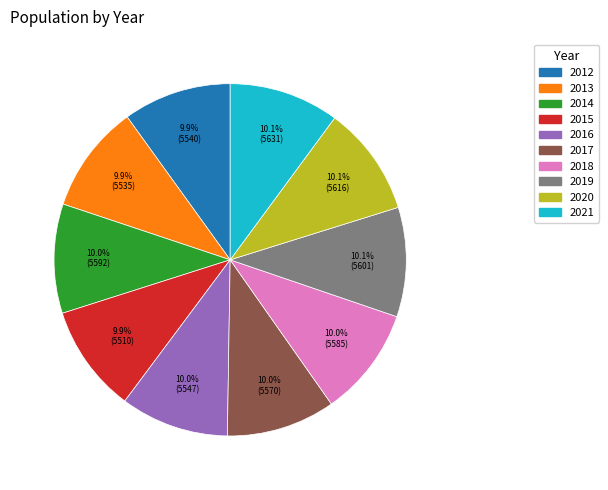

How many segments does this pie chart have?

10